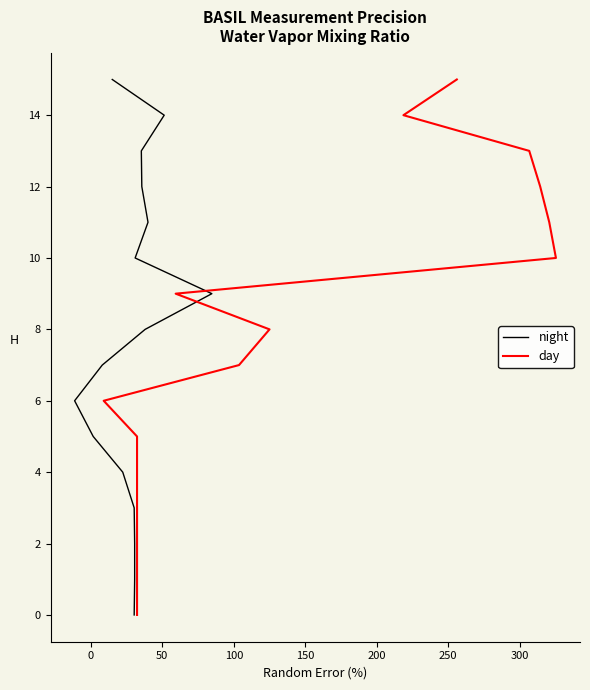

What is the value of the day point at the 7th from the left?

6